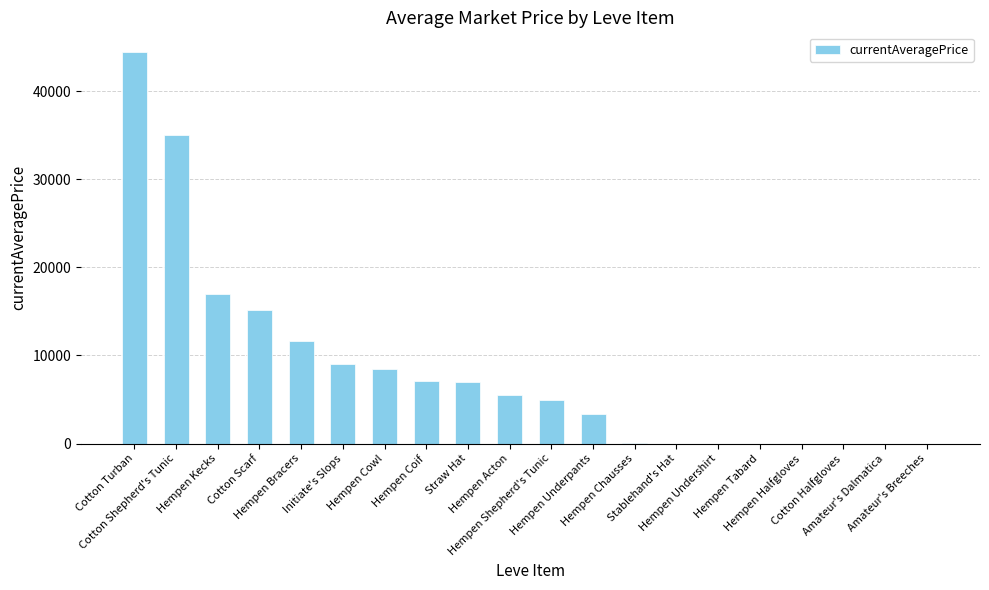

What is the sum of the values at Hempen Bracers and Hempen Chausses?

11673.8